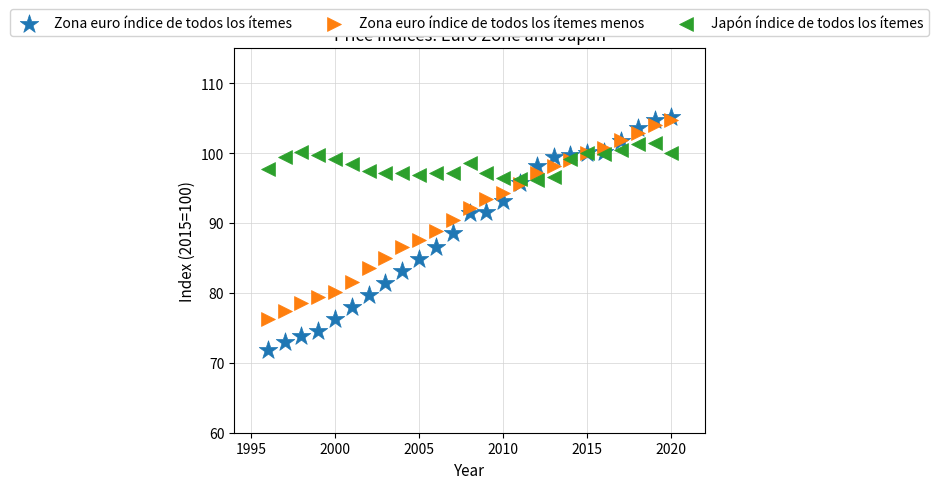

What are all the series names shown in the legend?

Zona euro índice de todos los ítemes, Zona euro índice de todos los ítemes menos, Japón índice de todos los ítemes